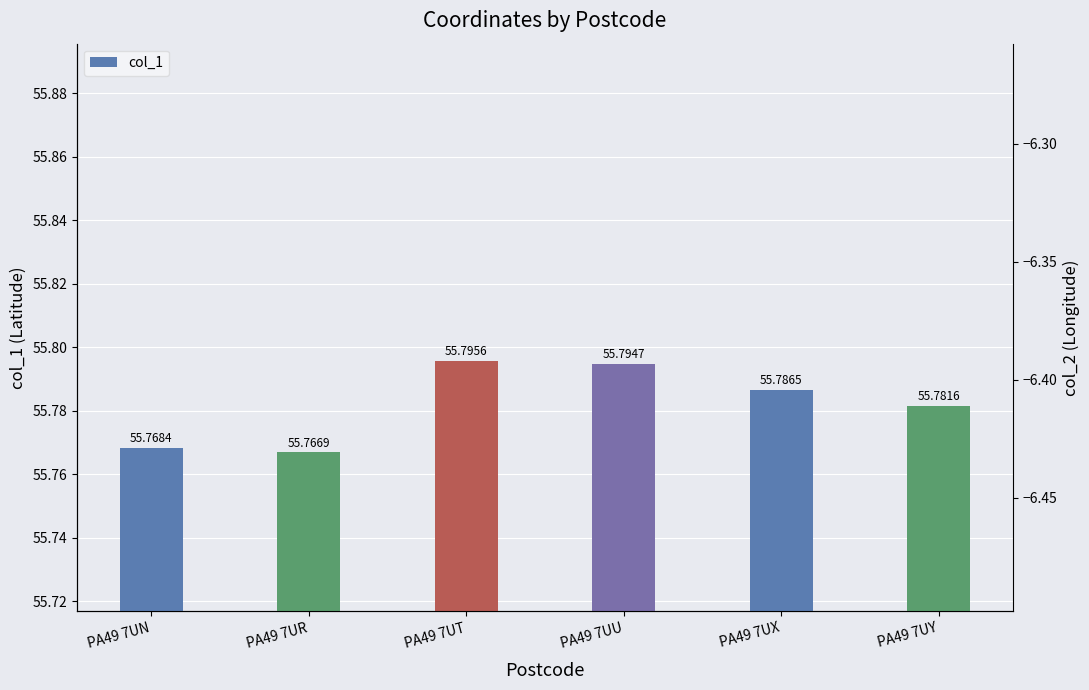

Approximately how many times larger is the value at PA49 7UU compared to PA49 7UR?

1.0